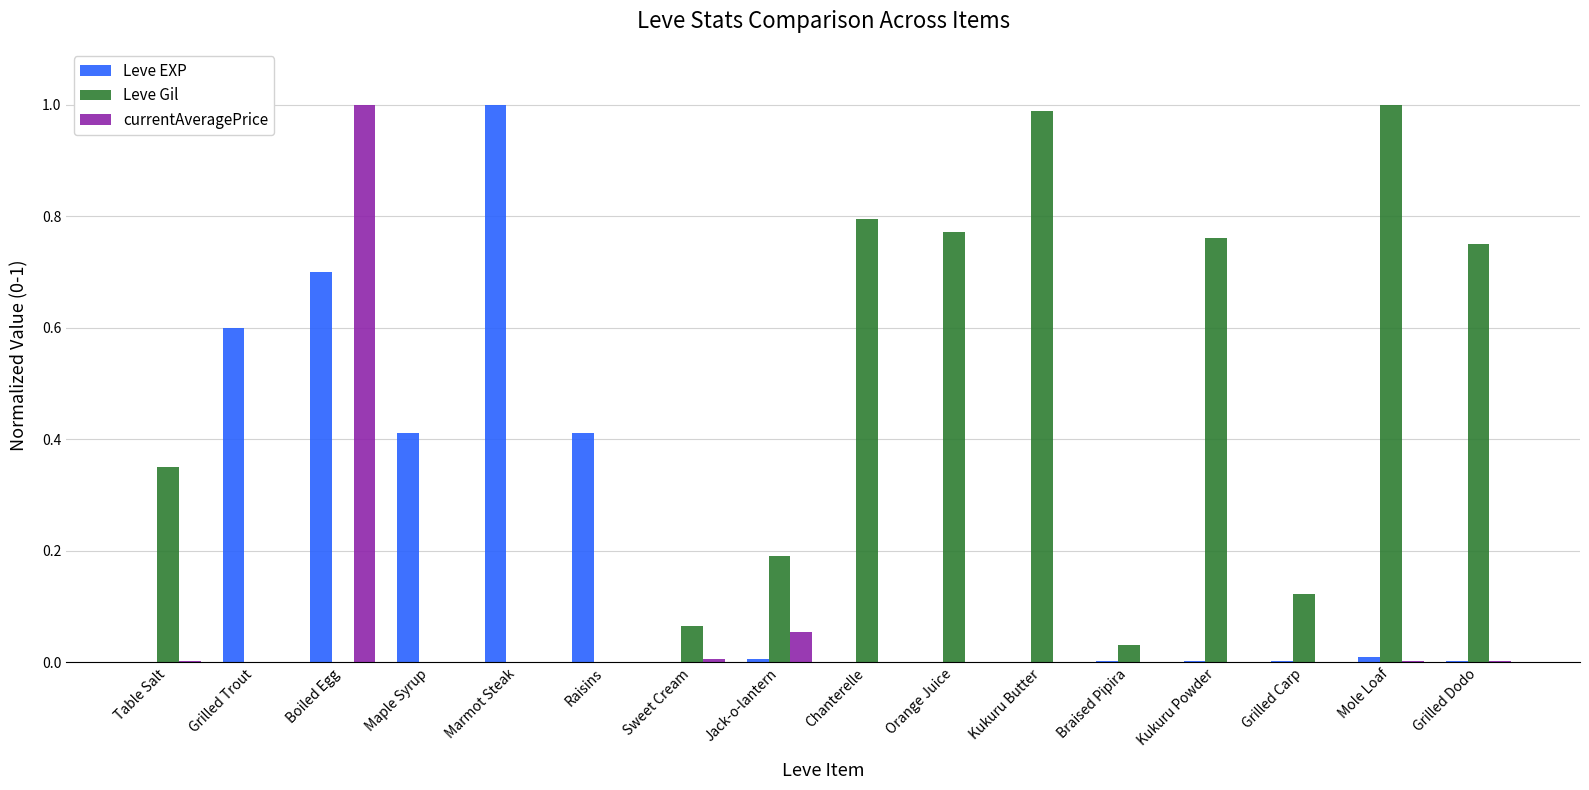

What are all the series names shown in the legend?

Leve EXP, Leve Gil, currentAveragePrice